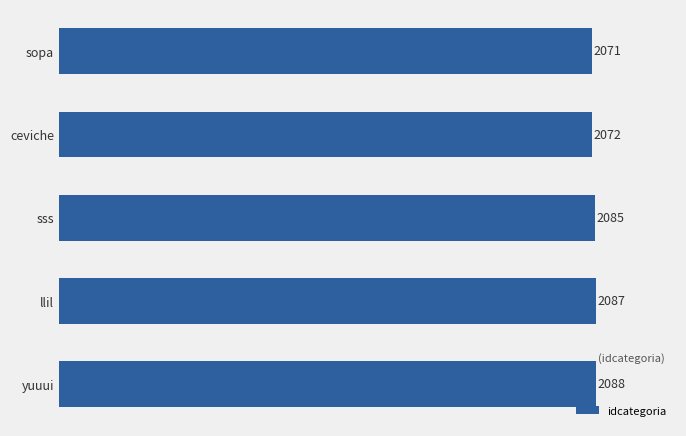

What is the average value?

2081